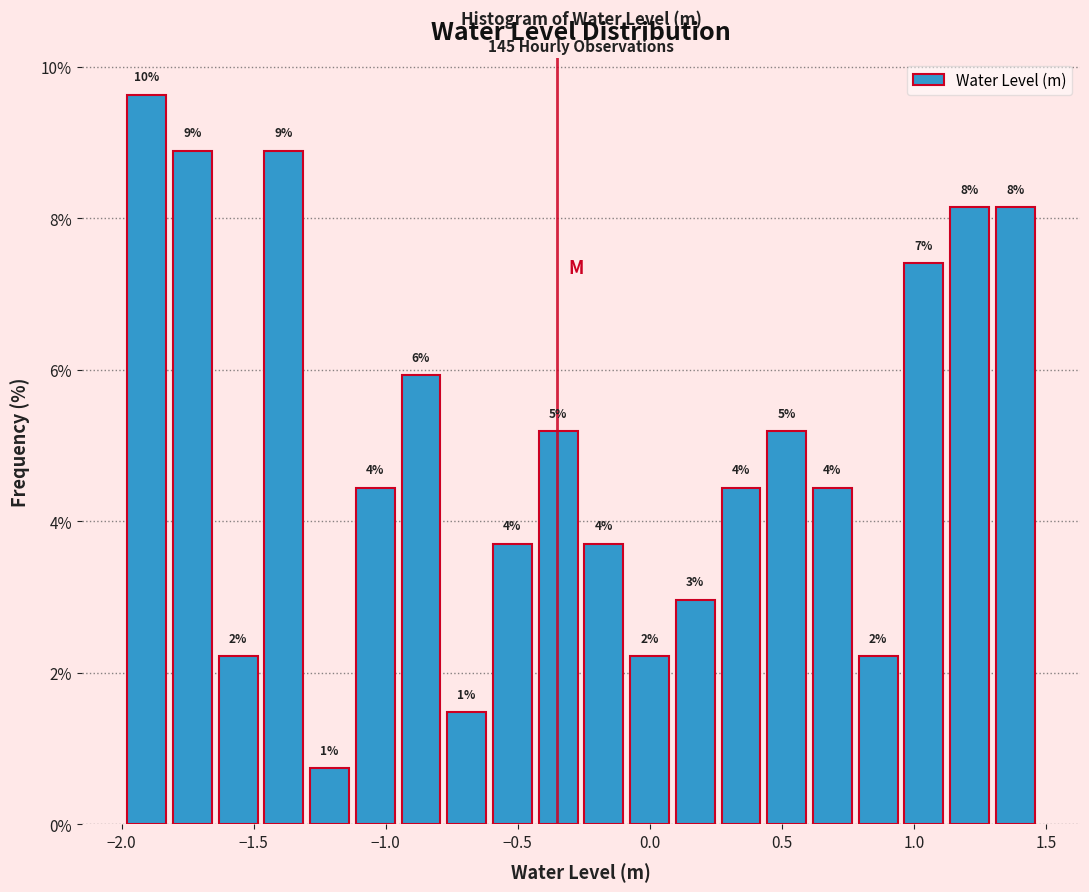

Around what value on the x-axis is the tallest bar? Give the approximate position of its centre, as read against the axis.

-1.90